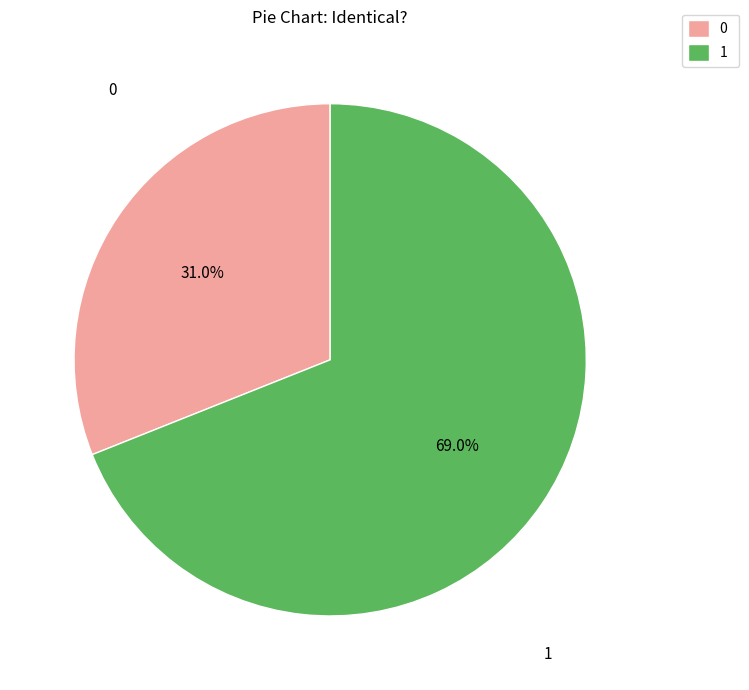

What percentage do 0 and 1 together represent?

100.0%